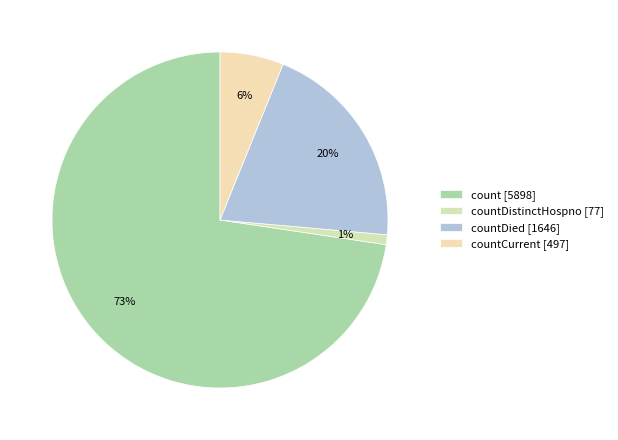

Which slice is the smallest?

countDistinctHospno [77]